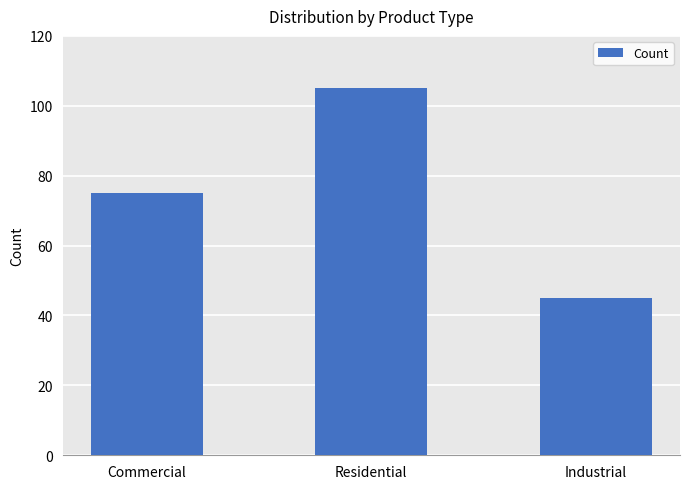

Are the bars horizontal?

No